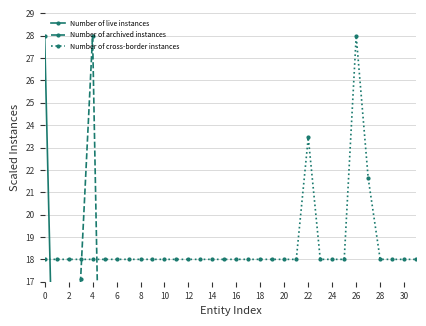

The Number of cross-border instances series shows 18.0 at 6. True or false?

True